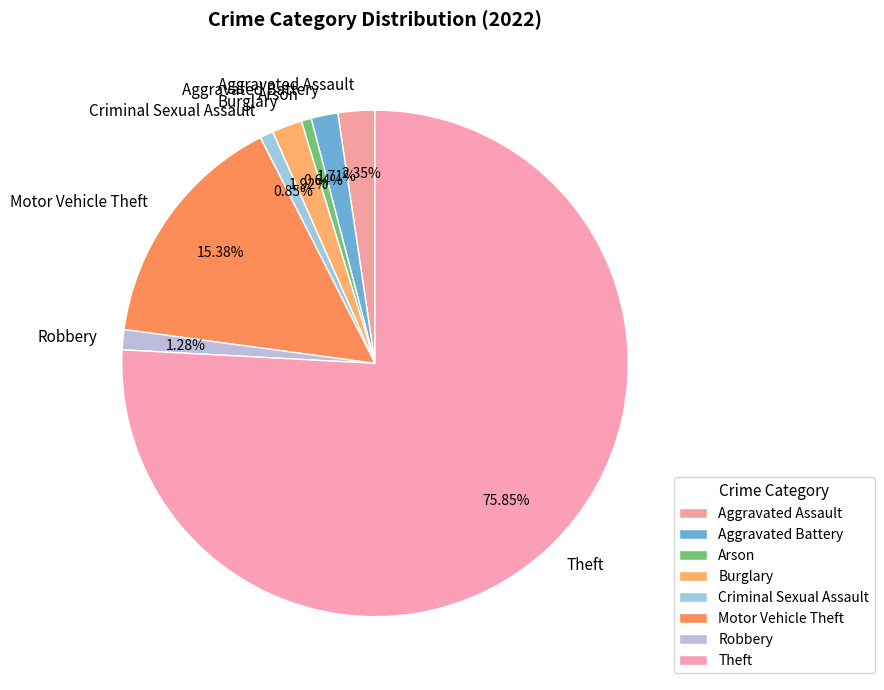

To the nearest percent, what is the average slice percentage?

12%